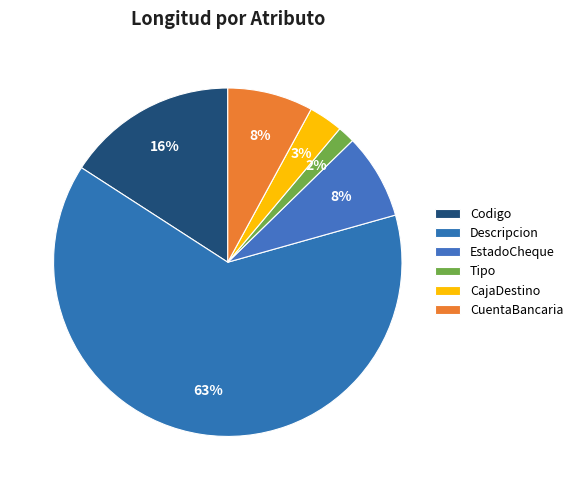

To the nearest percent, what is the difference between the CajaDestino and EstadoCheque slice percentages?

5%